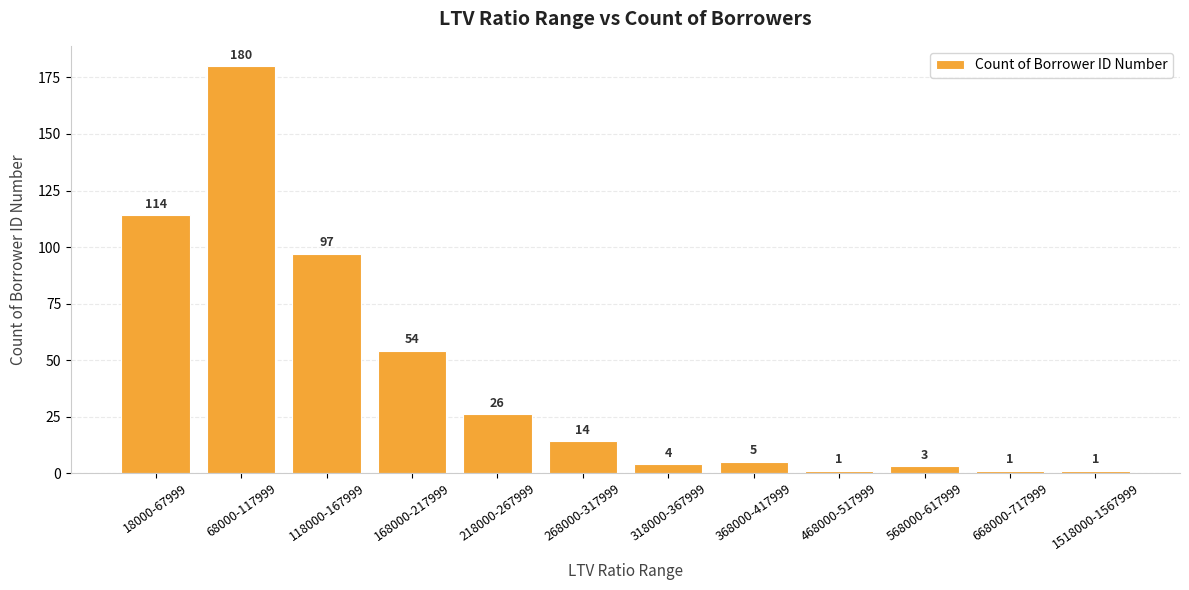

Reading right to left, extract all data points from this chart.

1518000-1567999=1	668000-717999=1	568000-617999=3	468000-517999=1	368000-417999=5	318000-367999=4	268000-317999=14	218000-267999=26	168000-217999=54	118000-167999=97	68000-117999=180	18000-67999=114